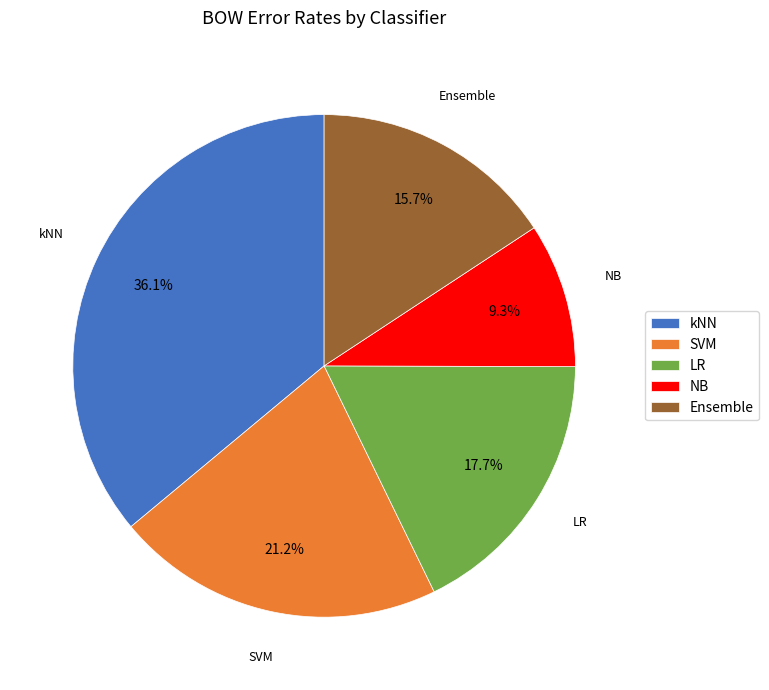

Which category has the smallest portion of the pie?

NB